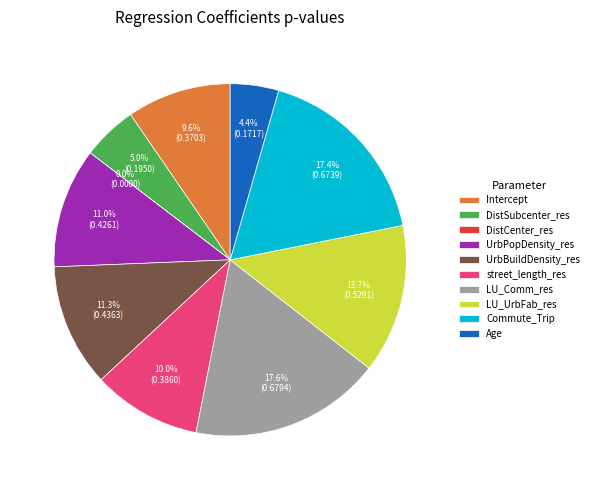

What percentage is the Commute_Trip slice, to the nearest percent?

17%